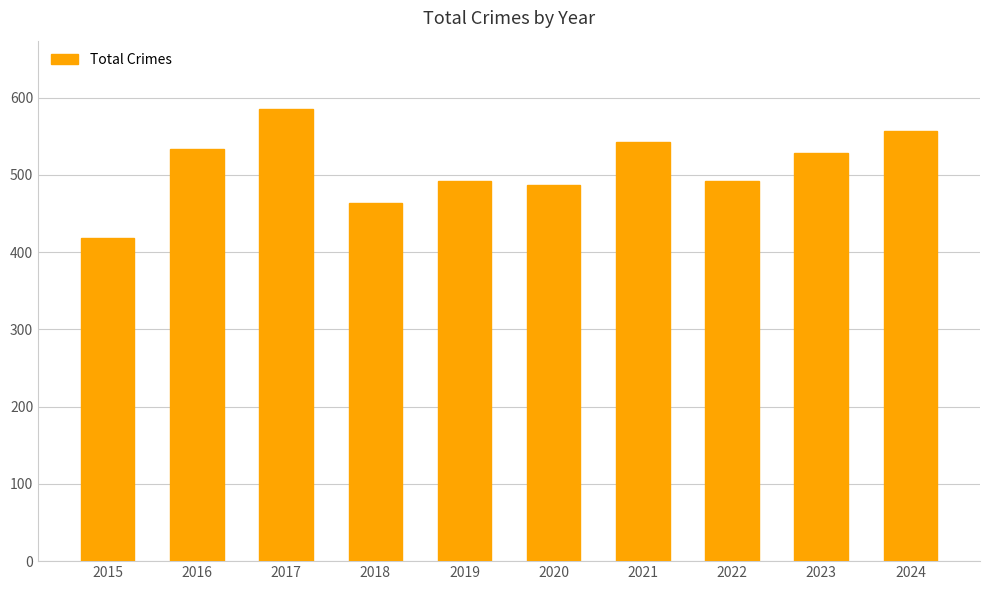

Reading right to left, transcribe all the data shown in this chart.

557	529	492	543	487	492	464	586	533	419